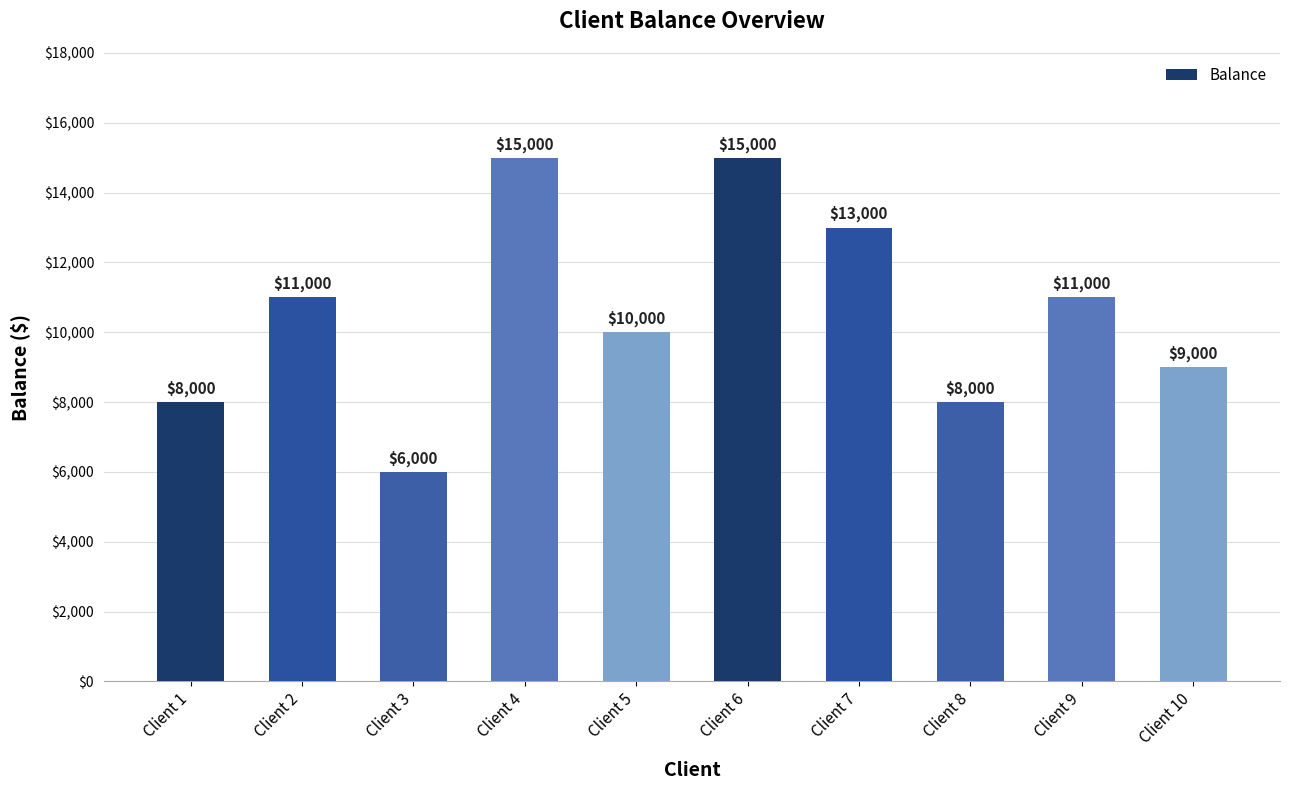

Are the bars horizontal?

No